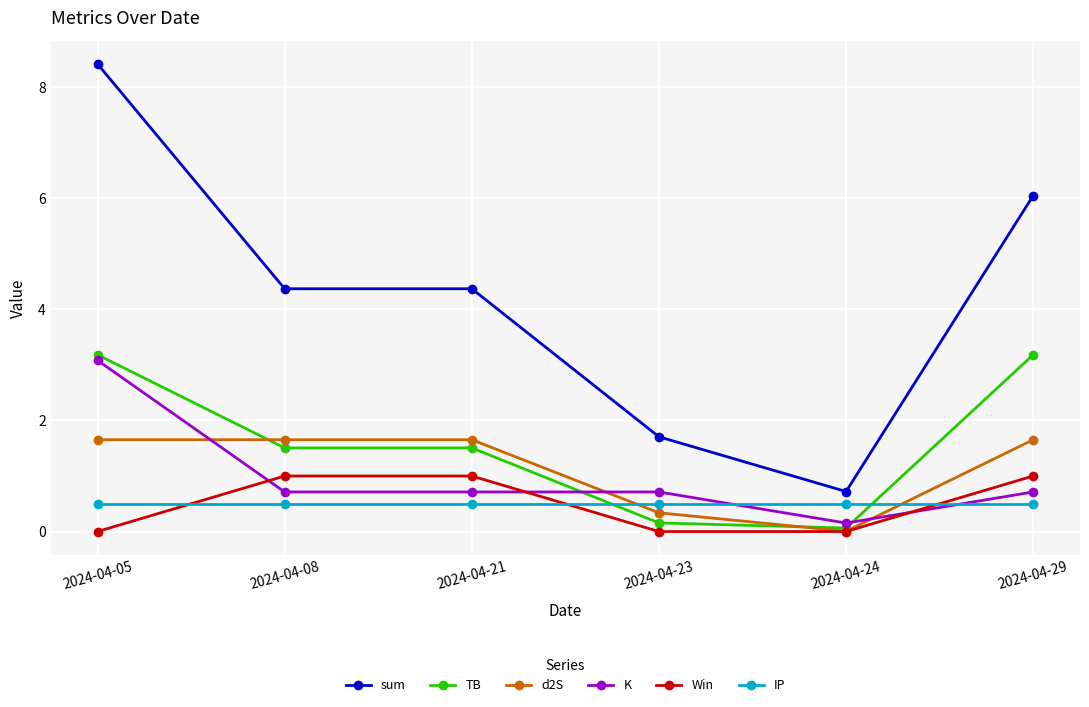

At which category is the sum across all series the highest?

2024-04-05